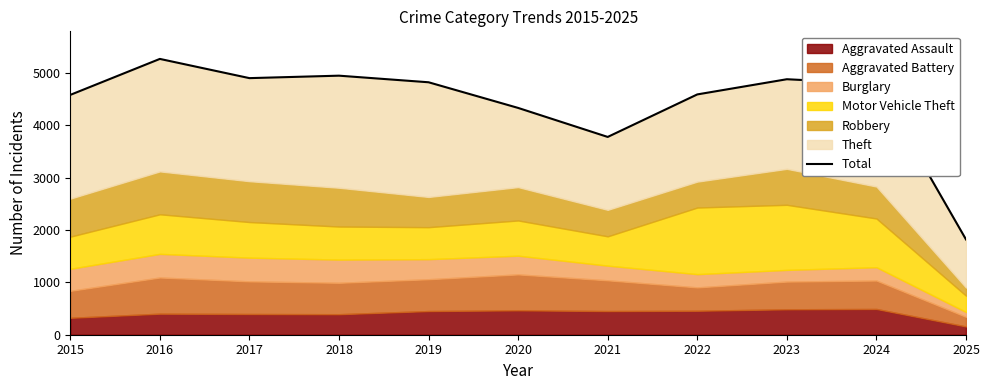

True or false: the data shows 3777 at 2021.

True